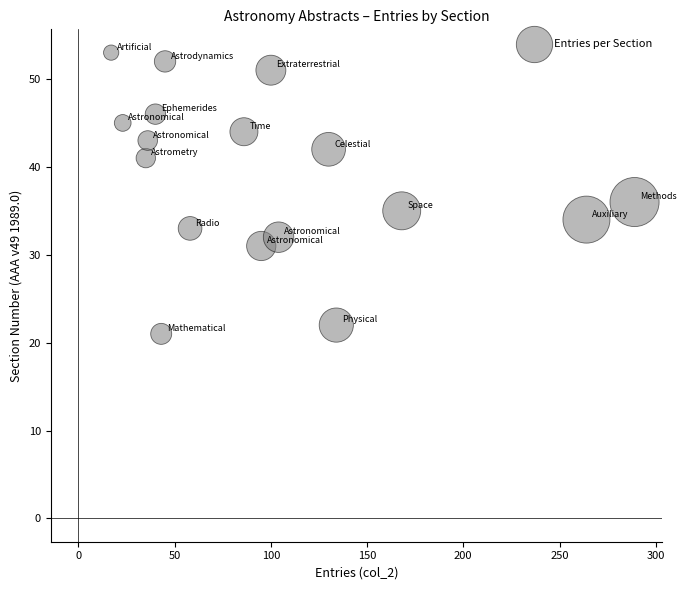

What is the range of X values (max minus min)?

272